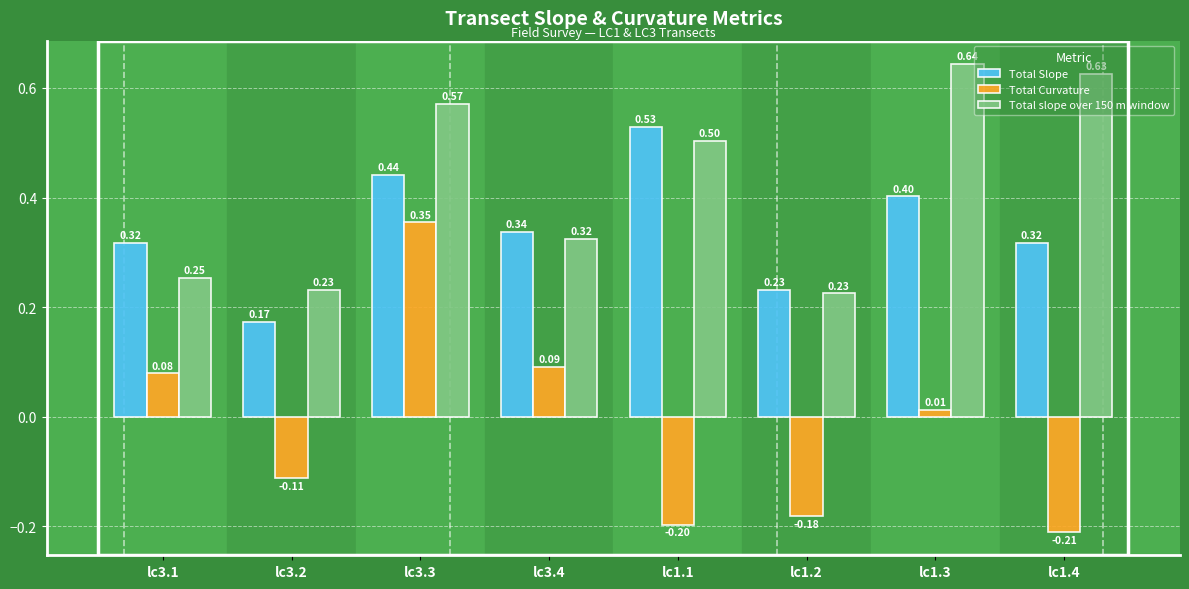

Does the chart contain any negative values?

Yes